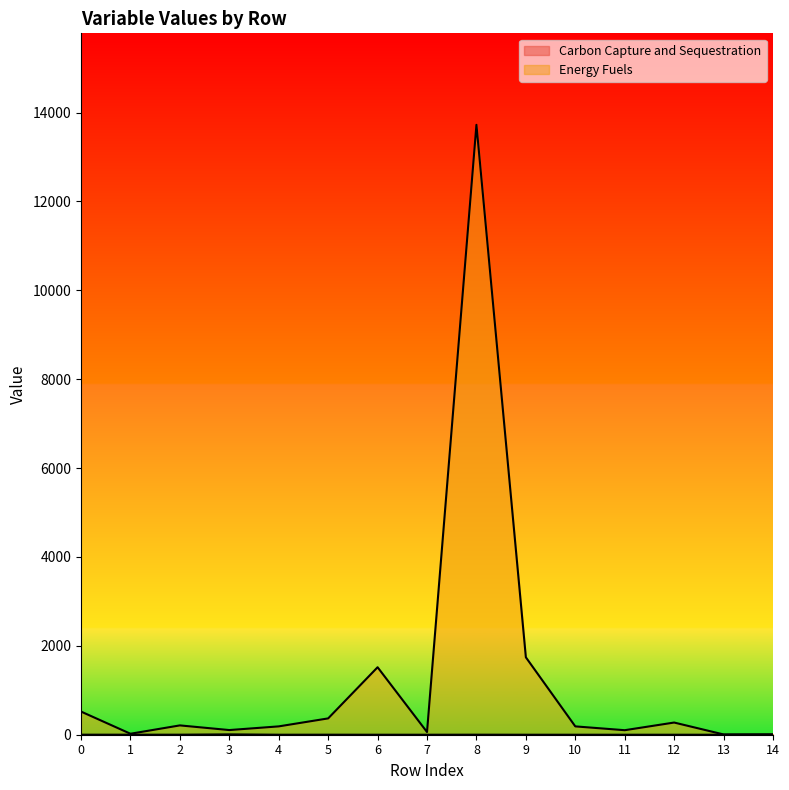

Reading left to right, what are all the values shown in this chart?

Carbon Capture and Sequestration: 0=0.9	1=0.8	2=0.8	3=8.0	4=0.2	5=0.8	6=0.0	7=0.0	8=1.0	9=0.0	10=0.0	11=0.0	12=0.0	13=0.0	14=0.0
Energy Fuels: 0=521.1	1=22.0	2=209.8	3=104.9	4=187.7	5=367.4	6=1518.6	7=60.7	8=13725.6	9=1742.1	10=187.6	11=101.7	12=274.1	13=6.2	14=9.4